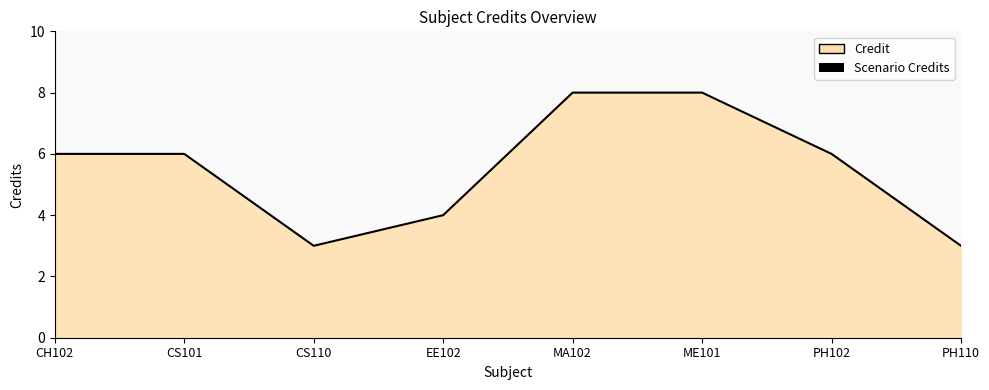

What is the approximate value at ME101?

8